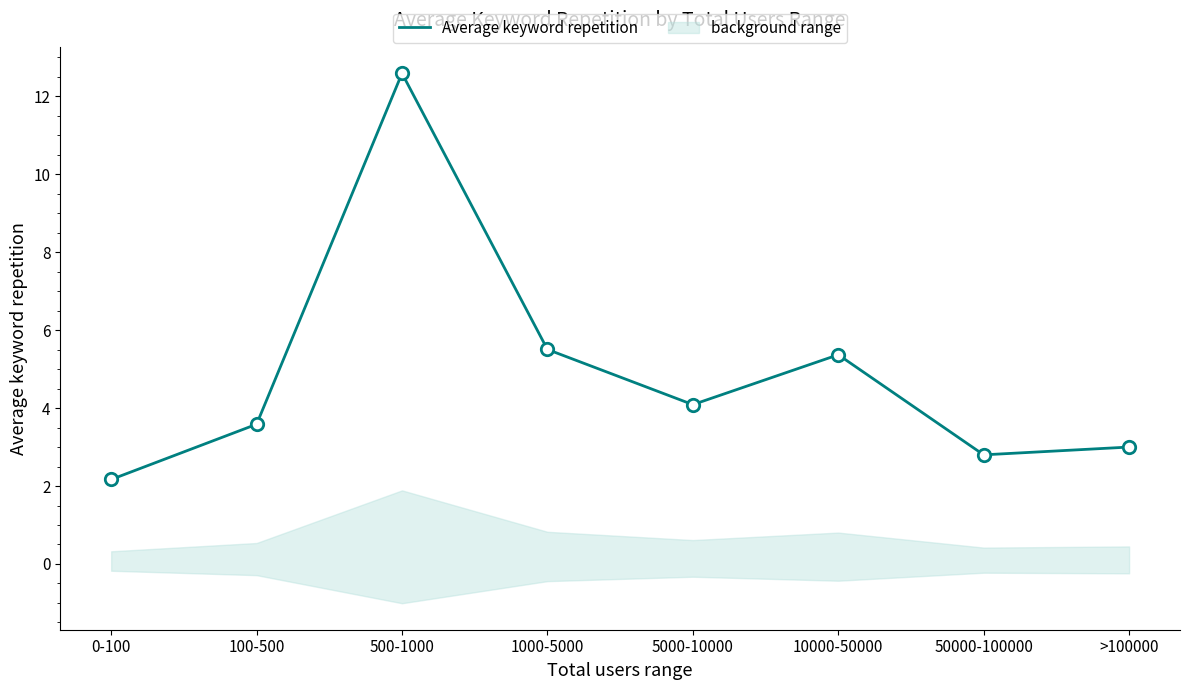

What is the change in value from 0-100 to 50000-100000?

+0.6